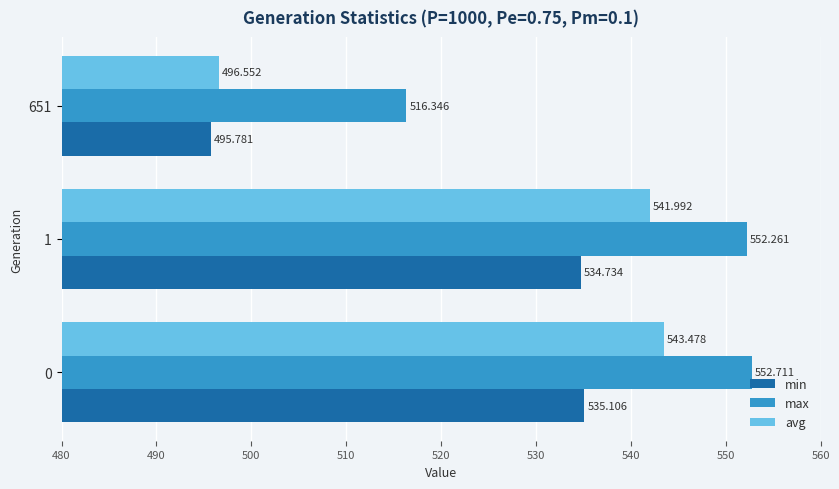

List the series in order of their overall mean, highest first.

max, avg, min